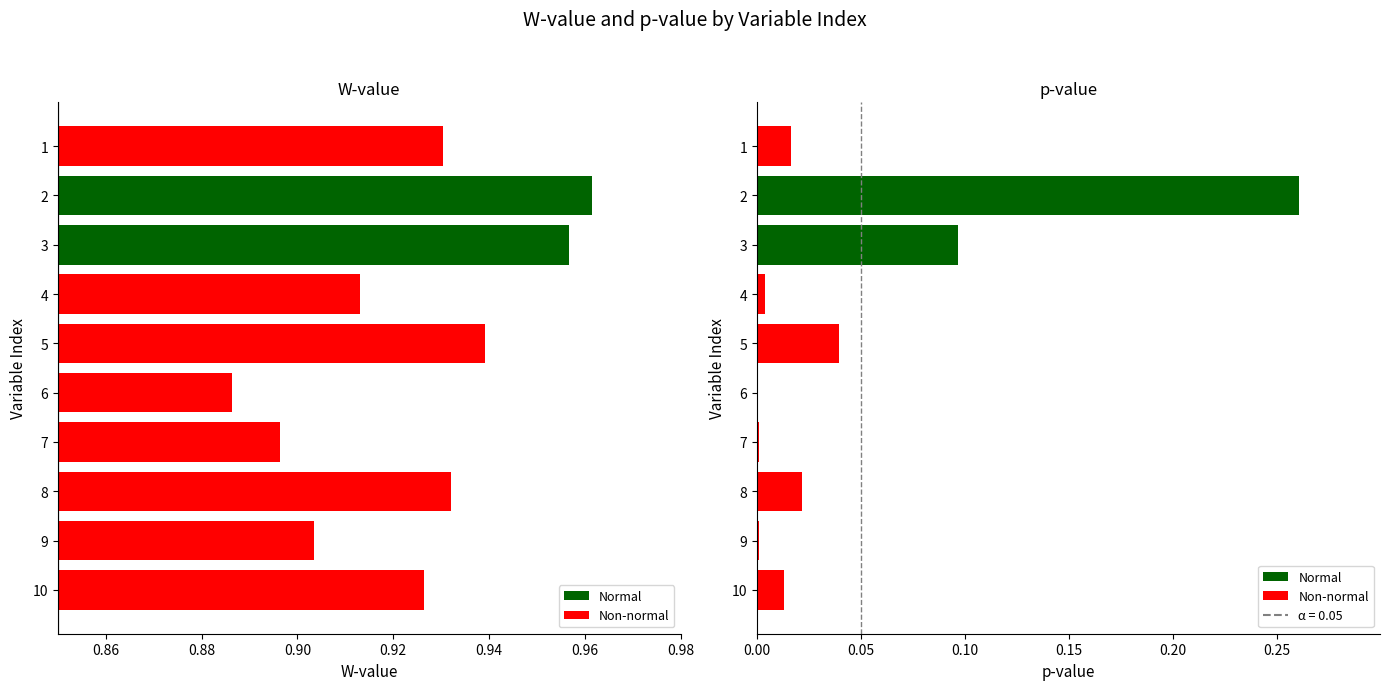

At 8, list the series in order from largest to smallest.

W-value, p-value